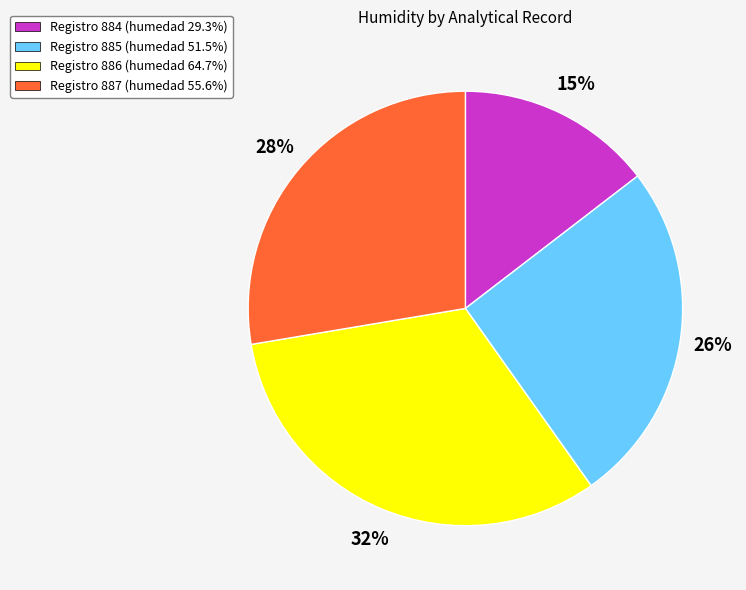

Is there any slice that represents more than half of the pie?

No